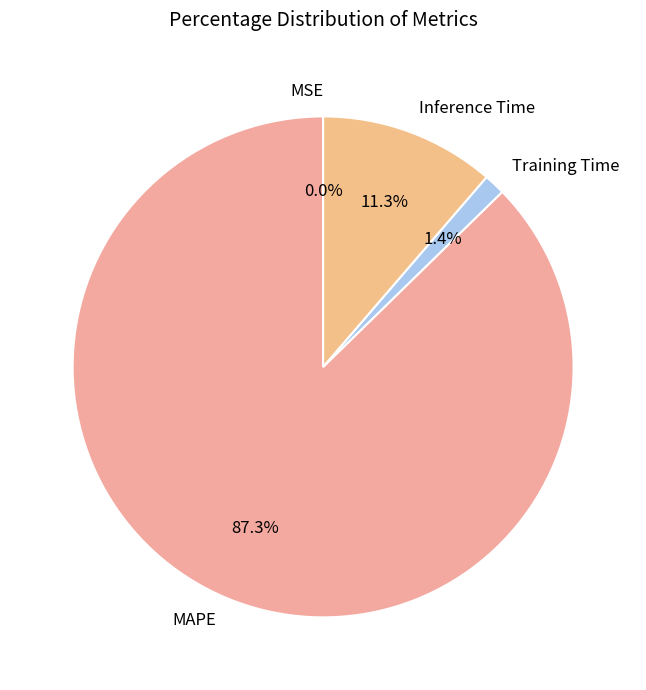

What portion of the pie excludes MAPE?

12.7%